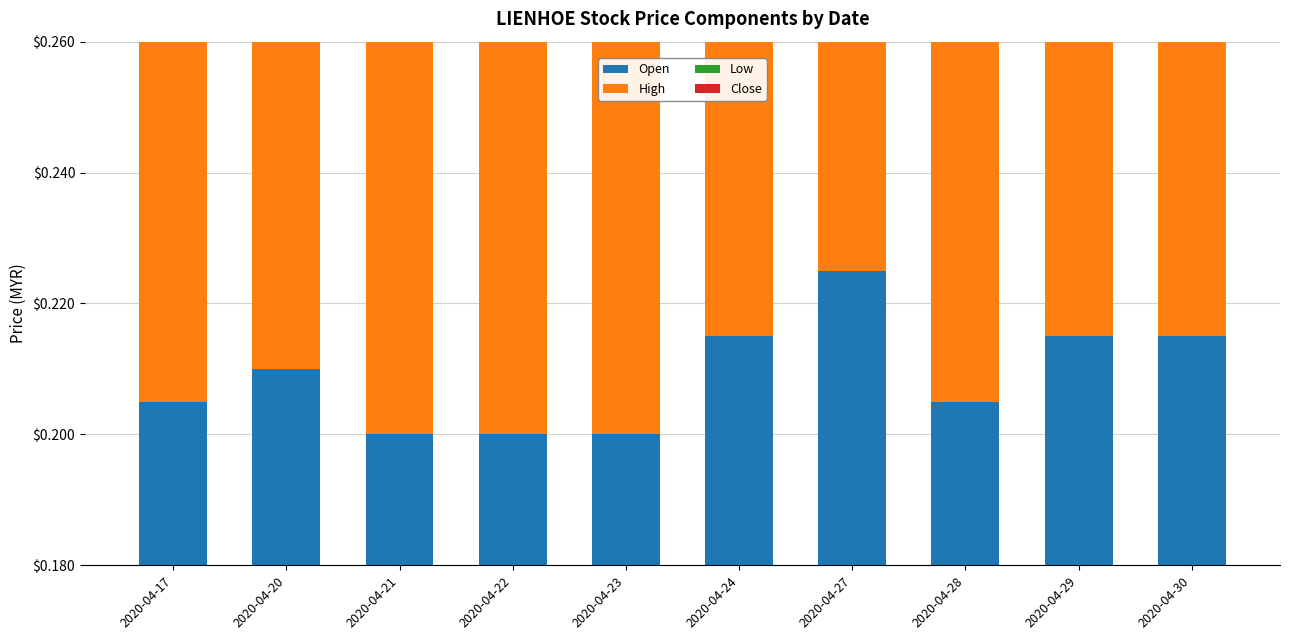

List the series in order of their peak value, lowest first.

Close, Low, Open, High